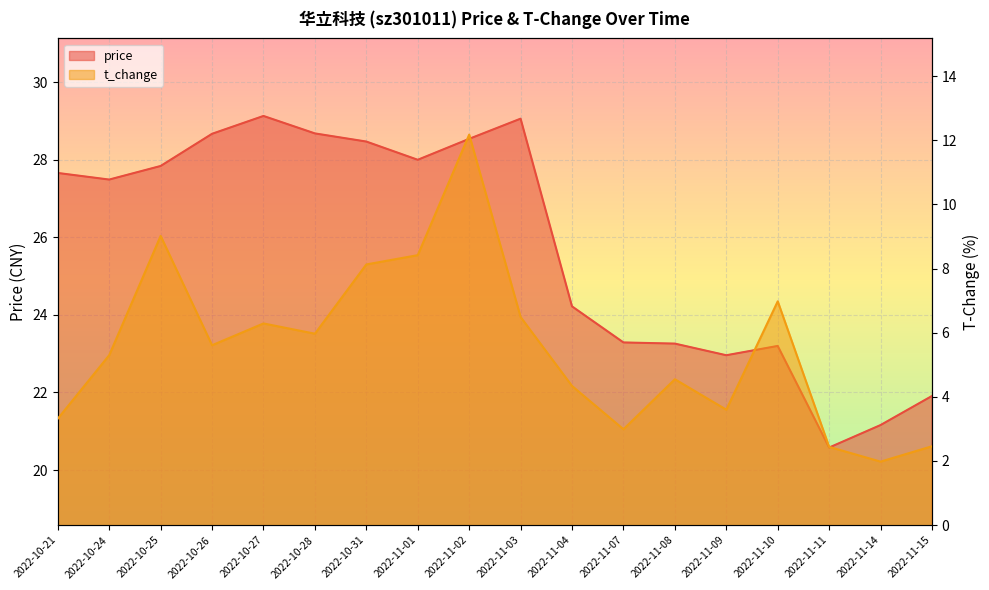

Does the chart display data point markers on the line(s)?

No